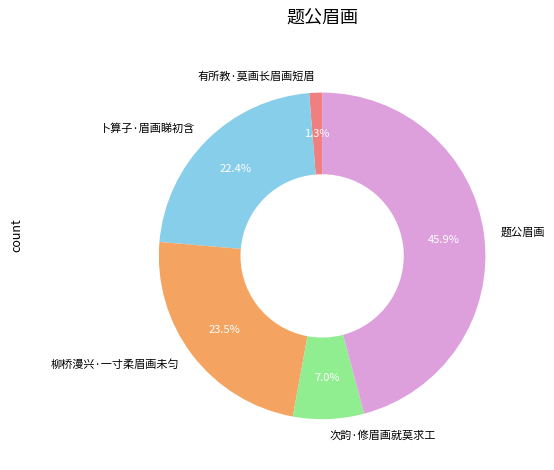

Which has a higher value, 题公眉画 or 柳桥漫兴·一寸柔眉画未匀?

题公眉画